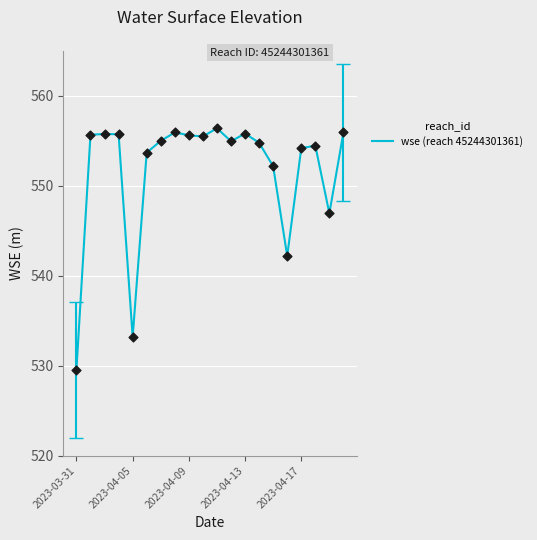

What is the difference between the maximum and minimum values?

26.8